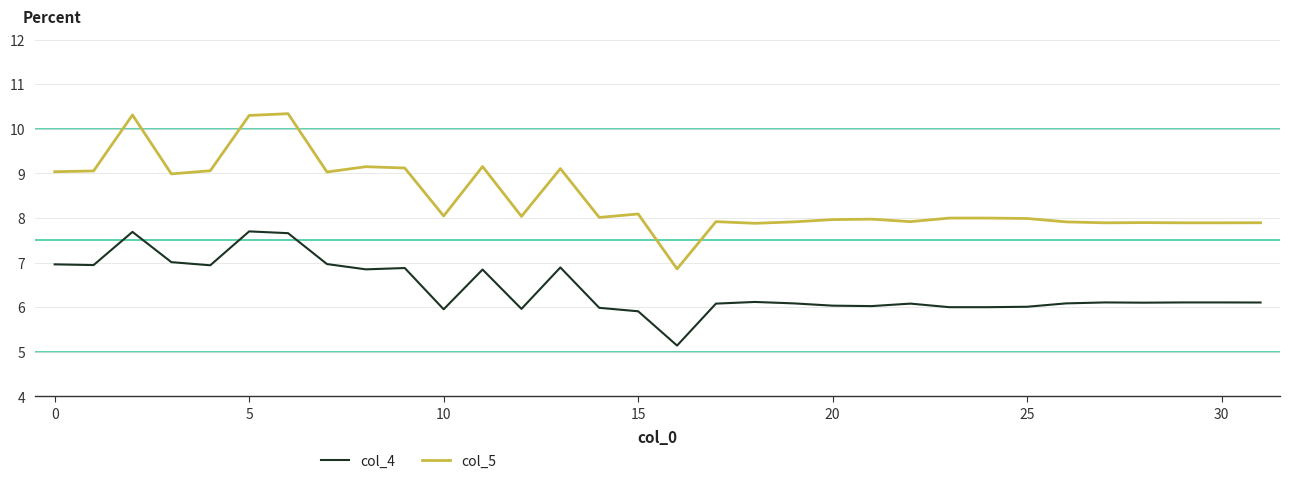

What is the sum of all col_4 values?

205.4